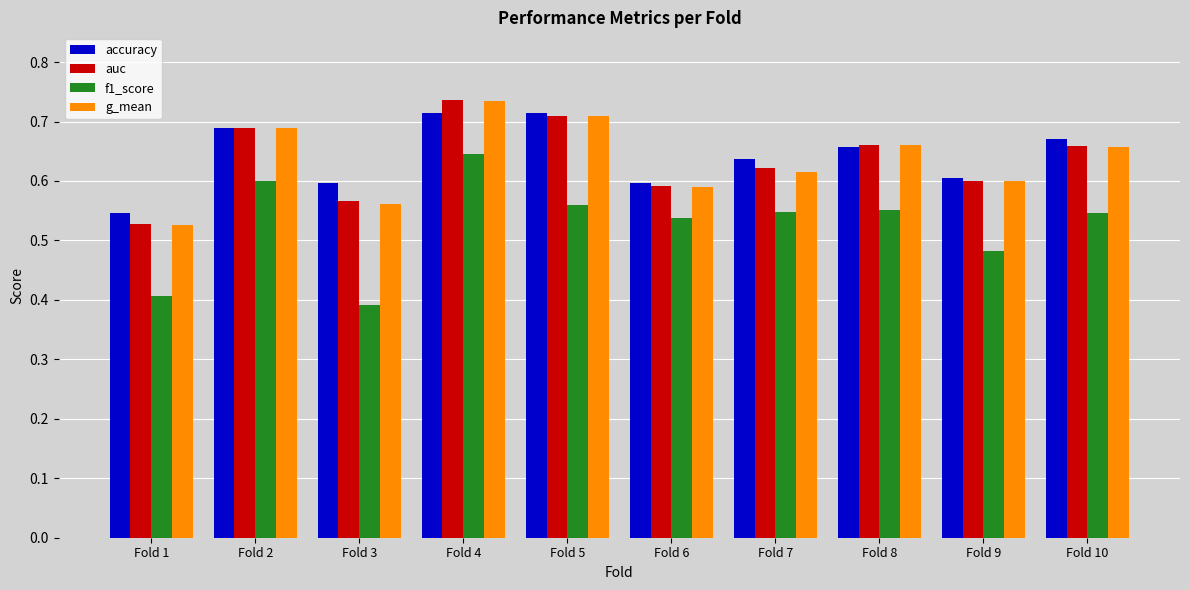

What is the smallest value displayed?

0.4